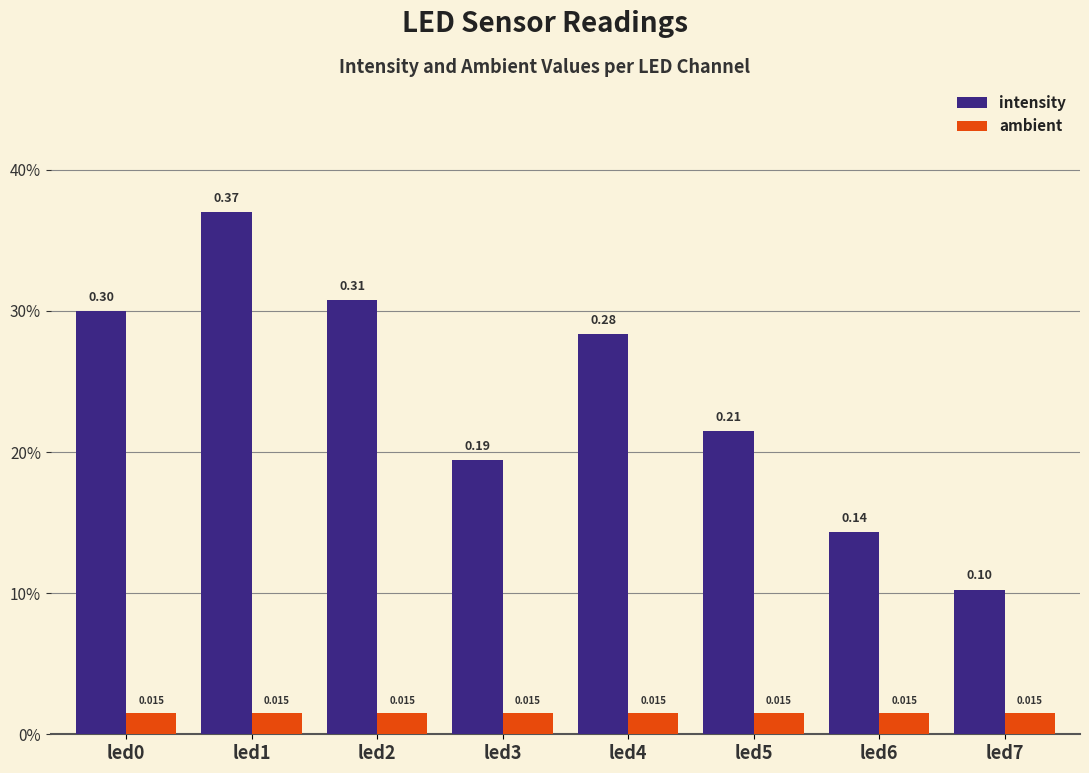

Between led0 and led2, which series saw the biggest shift?

intensity